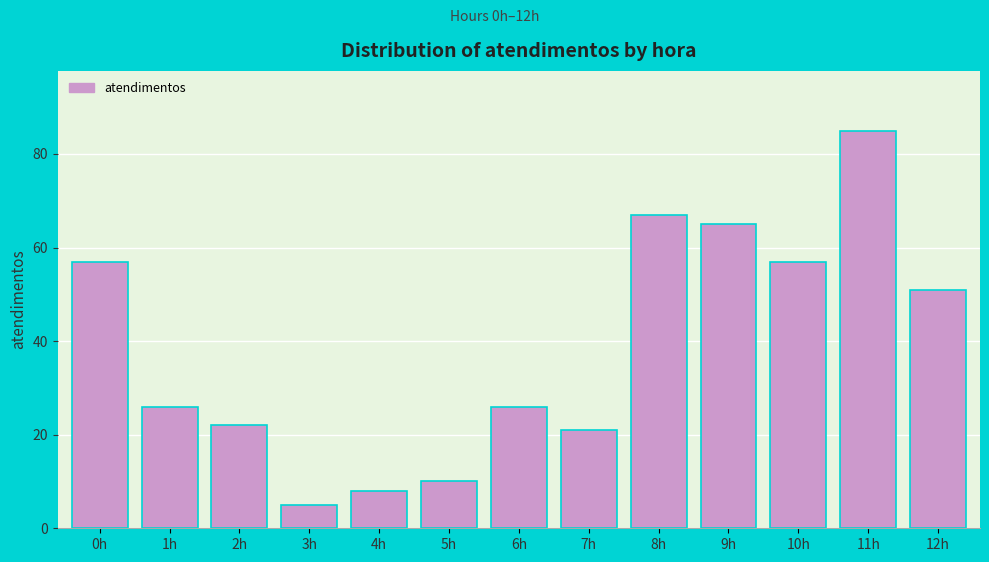

Reading left to right, what are all the values shown in this chart?

57	26	22	5	8	10	26	21	67	65	57	85	51